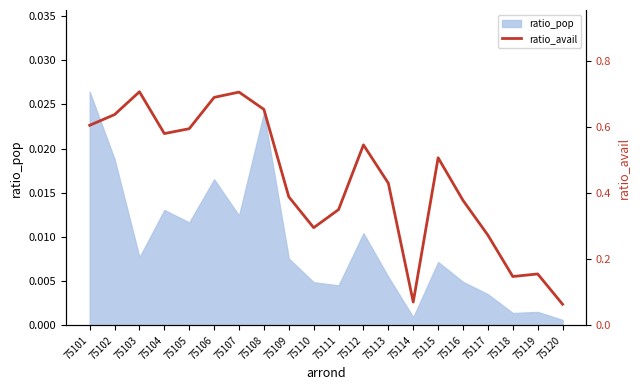

Which category has the highest value across all series?

75103